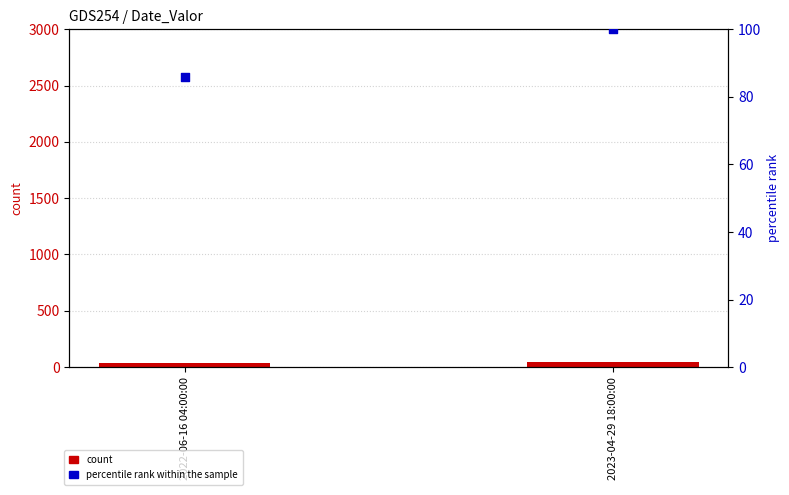

What is the total value across all series at 2023-04-29 18:00:00?

142.0